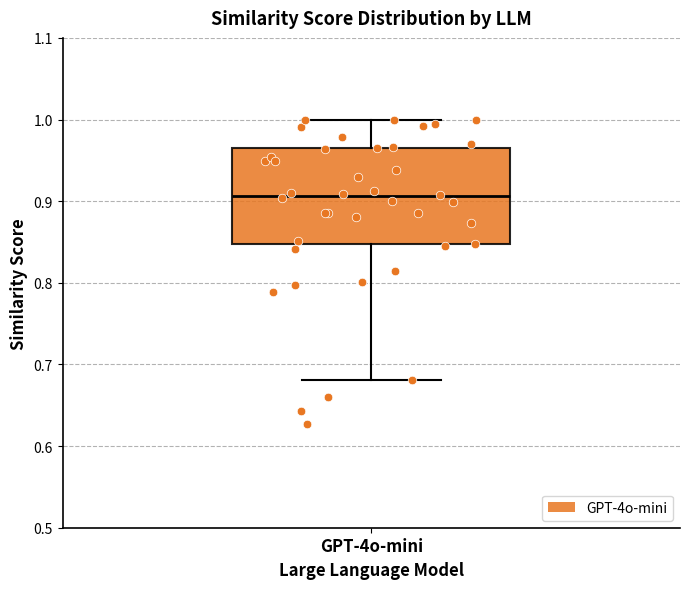

Read this box plot against the y-axis: the position of the median line, the range covered by the box, and the ends of both whiskers. The values are not printed on the chart, so give them approximately, as read against the axis.

median 0.91, box 0.85 to 0.96, whiskers 0.68 to 1.00